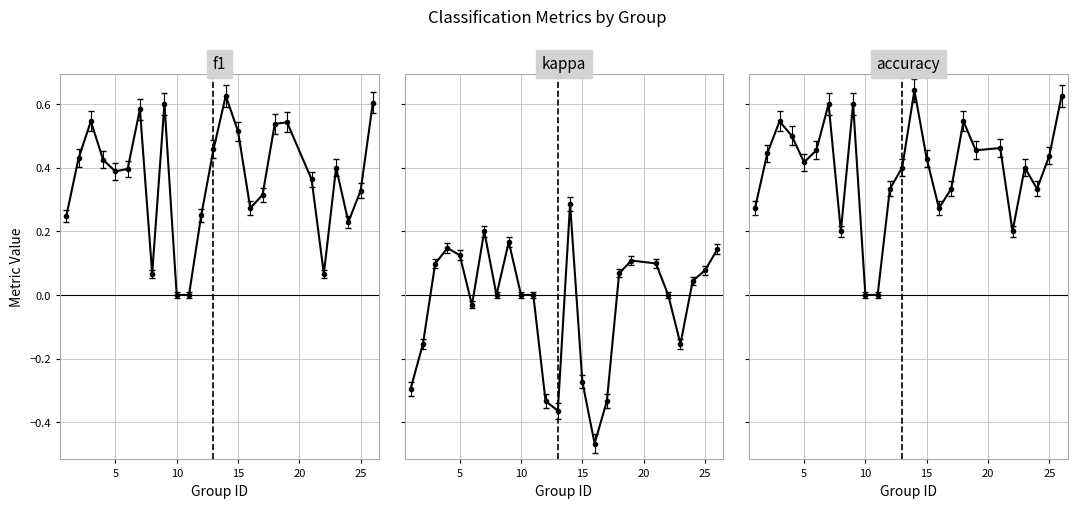

What is the value of the accuracy point at the 13th from the left?

0.4